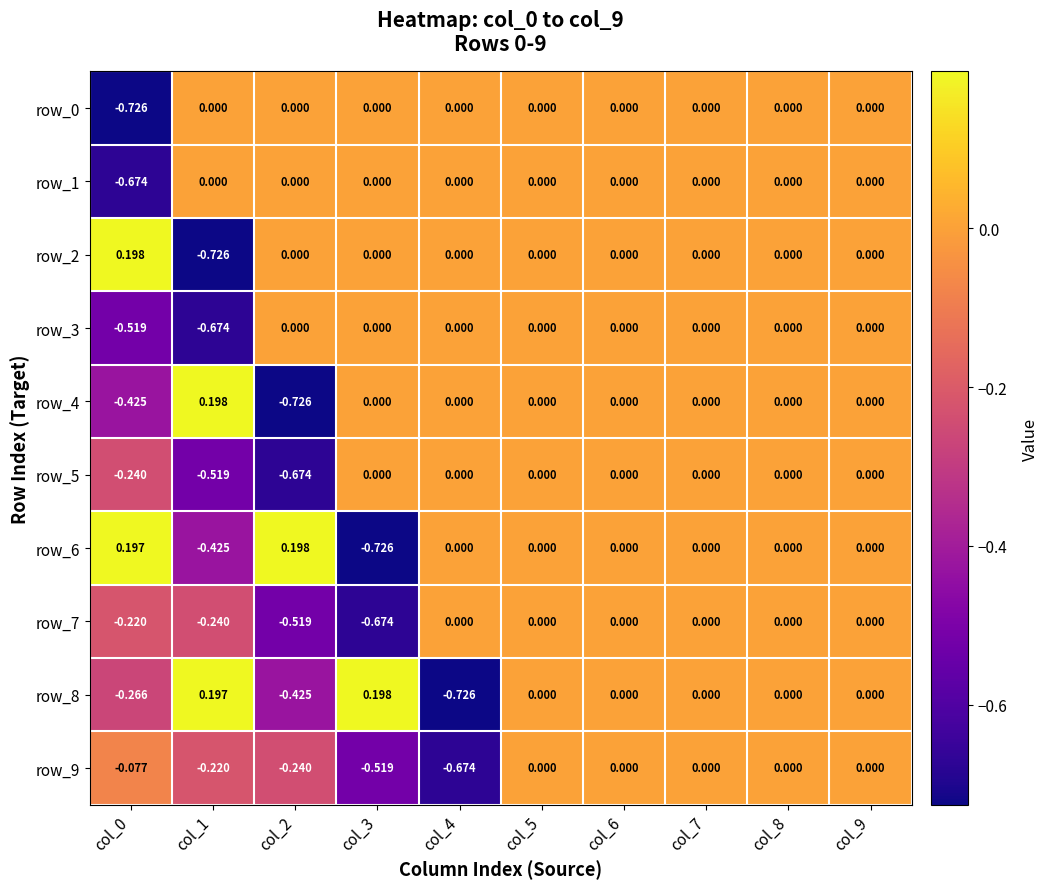

Reading right to left, what are all the values shown in this chart?

row_0: 0.0	0.0	0.0	0.0	0.0	0.0	0.0	0.0	0.0	-0.7
row_1: 0.0	0.0	0.0	0.0	0.0	0.0	0.0	0.0	0.0	-0.7
row_2: 0.0	0.0	0.0	0.0	0.0	0.0	0.0	0.0	-0.7	0.2
row_3: 0.0	0.0	0.0	0.0	0.0	0.0	0.0	0.0	-0.7	-0.5
row_4: 0.0	0.0	0.0	0.0	0.0	0.0	0.0	-0.7	0.2	-0.4
row_5: 0.0	0.0	0.0	0.0	0.0	0.0	0.0	-0.7	-0.5	-0.2
row_6: 0.0	0.0	0.0	0.0	0.0	0.0	-0.7	0.2	-0.4	0.2
row_7: 0.0	0.0	0.0	0.0	0.0	0.0	-0.7	-0.5	-0.2	-0.2
row_8: 0.0	0.0	0.0	0.0	0.0	-0.7	0.2	-0.4	0.2	-0.3
row_9: 0.0	0.0	0.0	0.0	0.0	-0.7	-0.5	-0.2	-0.2	-0.1